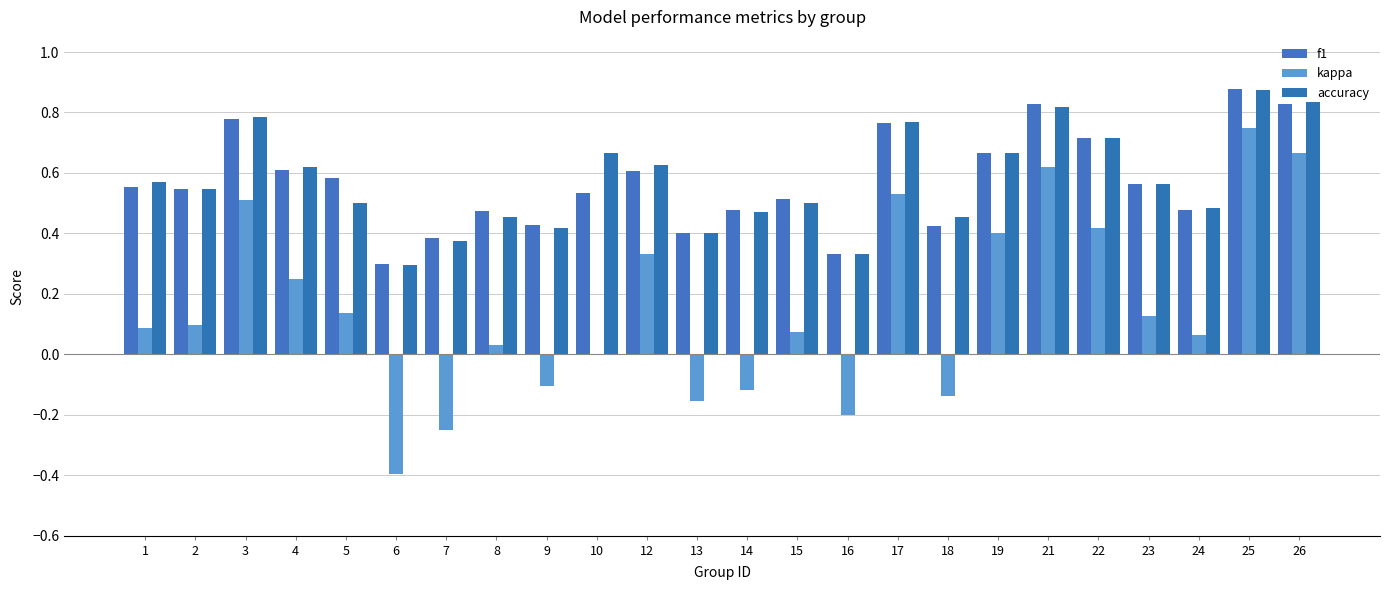

What is the sum of all f1 values?

13.7